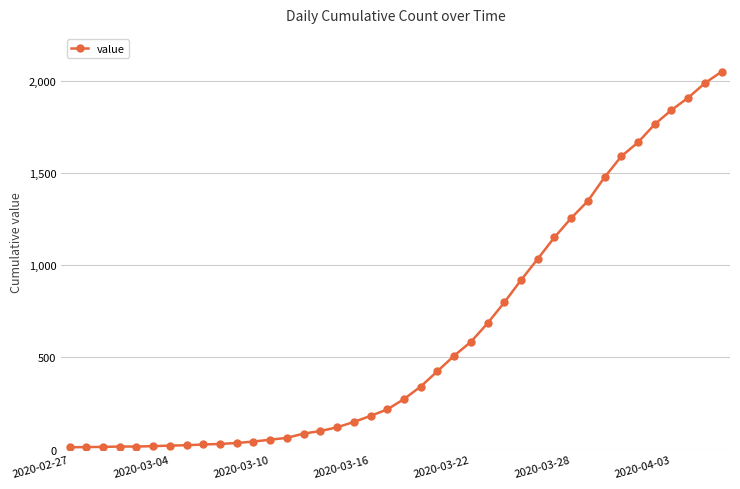

What is the greatest value displayed?

2049